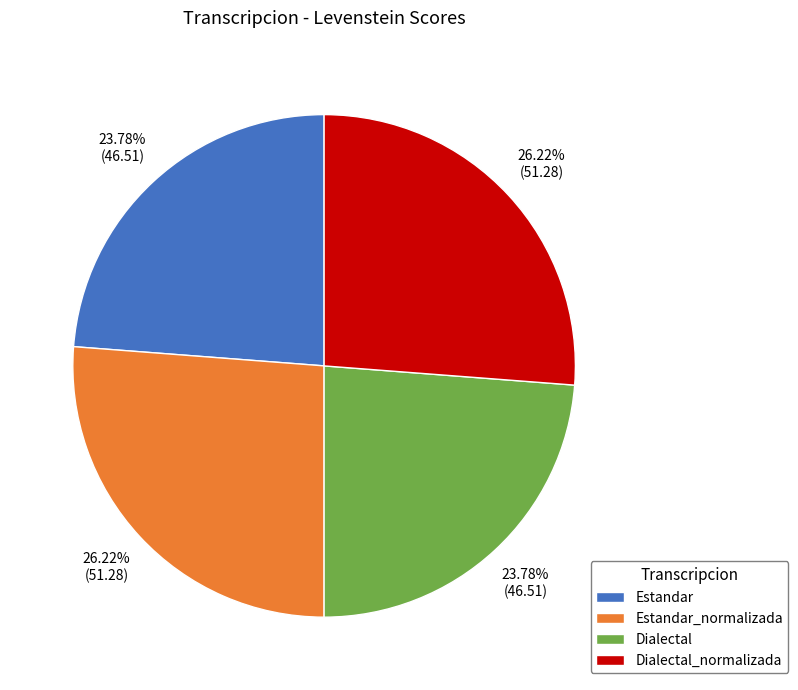

What percentage is the Dialectal_normalizada slice, to the nearest percent?

26%